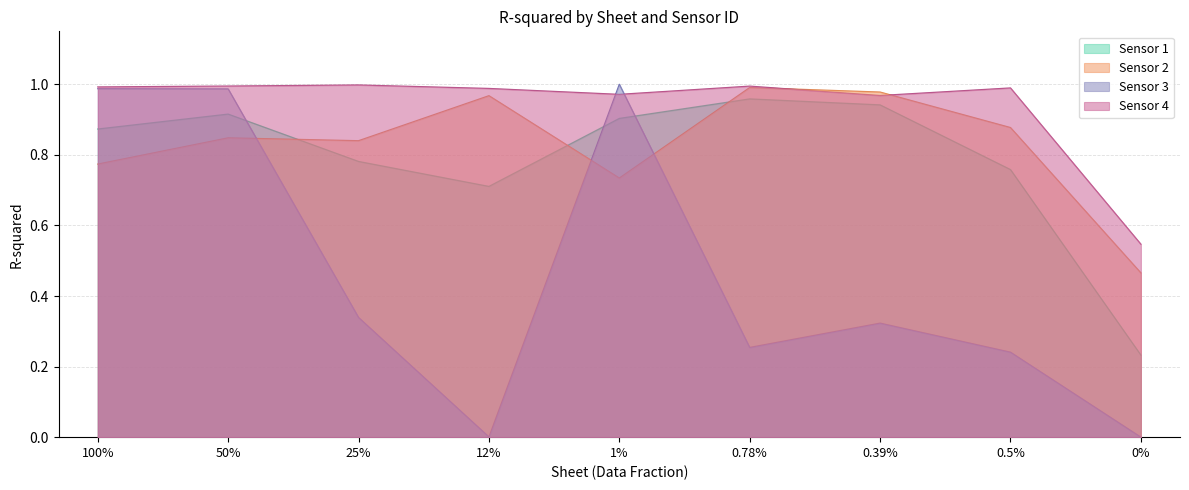

Reading left to right, transcribe all the data shown in this chart.

Sensor 1: 100%=0.9	50%=0.9	25%=0.8	12%=0.7	1%=0.9	0.78%=1.0	0.39%=0.9	0.5%=0.8	0%=0.2
Sensor 2: 100%=0.8	50%=0.8	25%=0.8	12%=1.0	1%=0.7	0.78%=1.0	0.39%=1.0	0.5%=0.9	0%=0.5
Sensor 3: 100%=1.0	50%=1.0	25%=0.3	12%=0.0	1%=1.0	0.78%=0.3	0.39%=0.3	0.5%=0.2	0%=0.0
Sensor 4: 100%=1.0	50%=1.0	25%=1.0	12%=1.0	1%=1.0	0.78%=1.0	0.39%=1.0	0.5%=1.0	0%=0.5